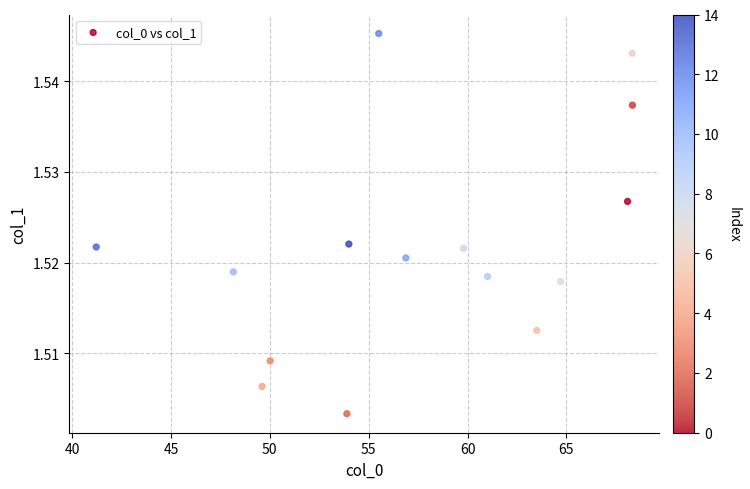

What is the range of X values (max minus min)?

27.1